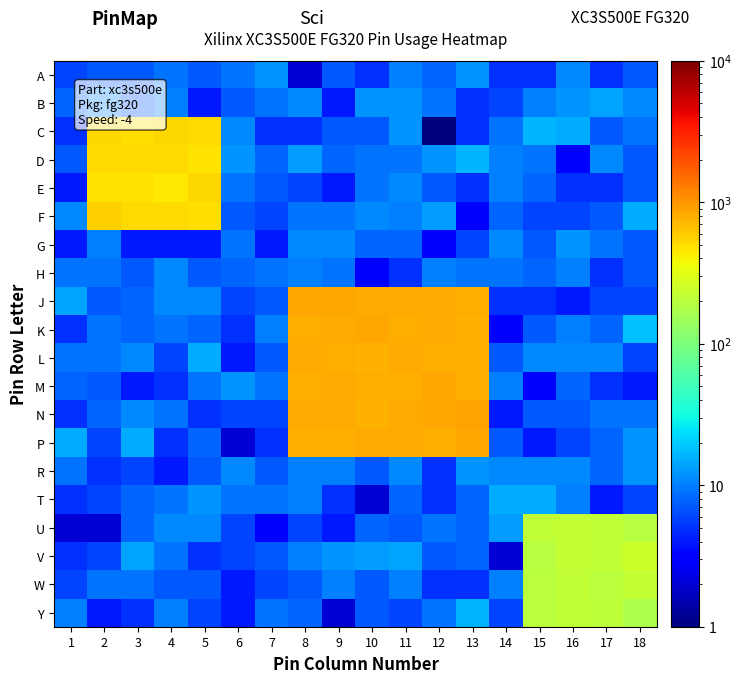

Rank the series by their maximum value, from lowest to highest.

H, A, G, R, B, T, Y, W, U, V, D, E, C, F, L, K, P, M, J, N